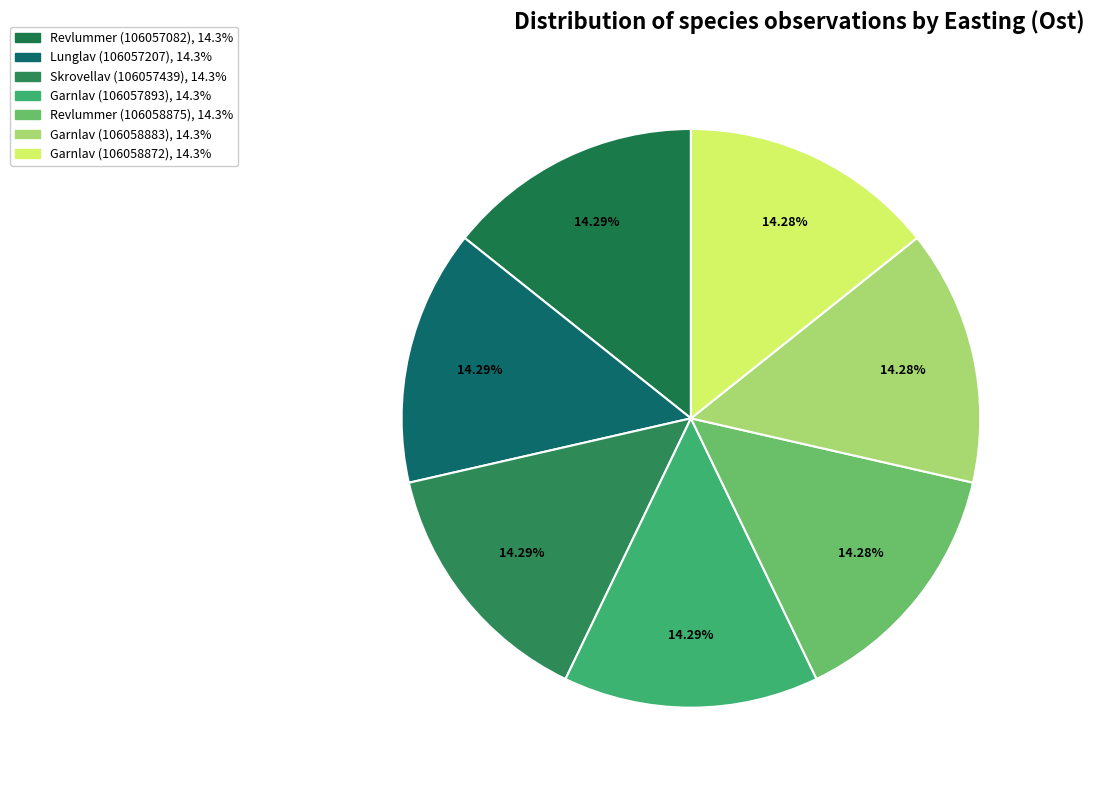

Is there a majority slice in this chart?

No